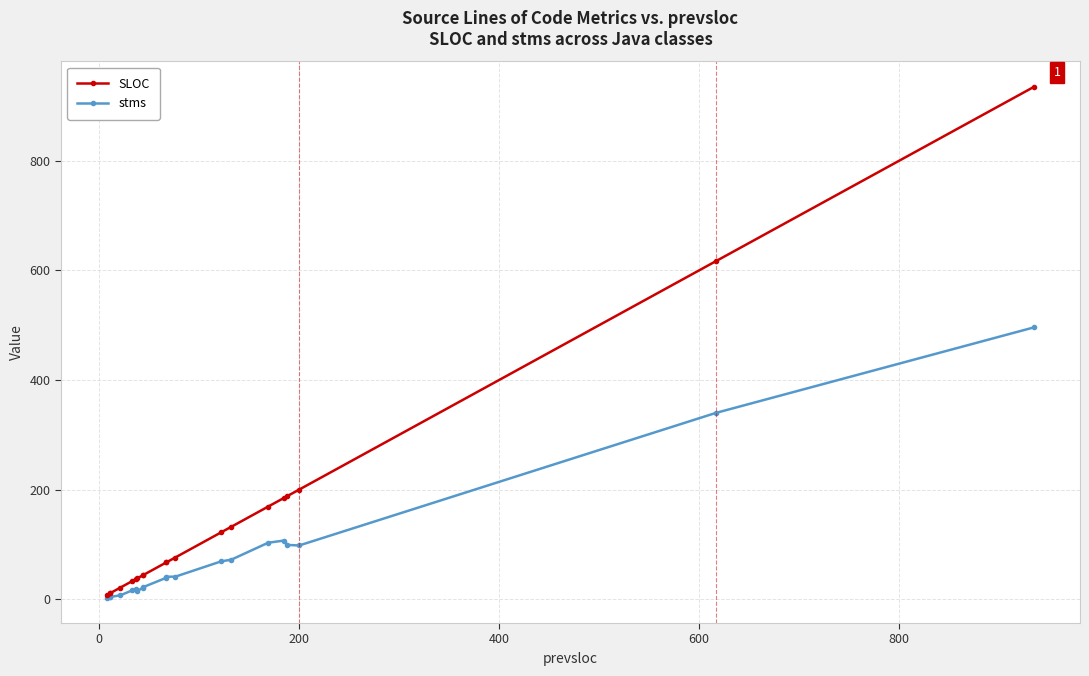

What is the sum of all SLOC values?

3005